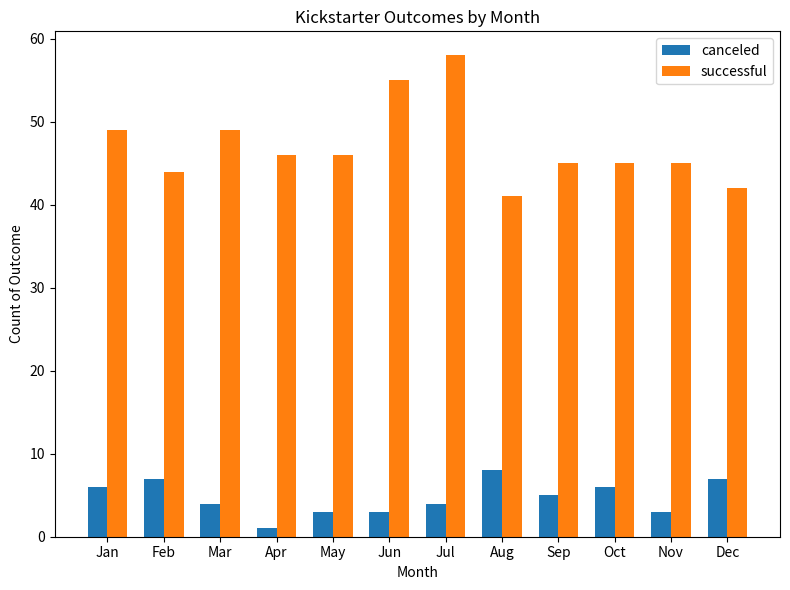

What is the lowest value of the canceled series?

1